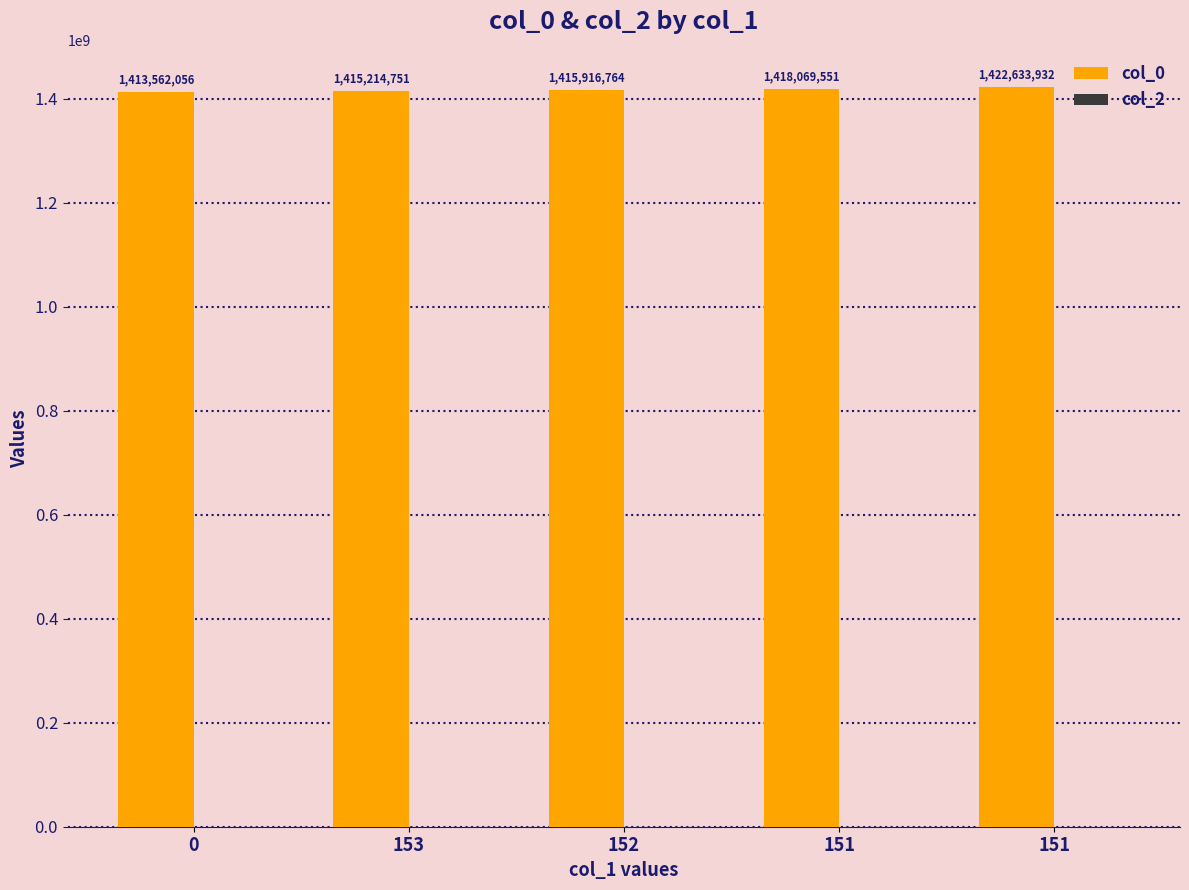

How many data points are less than 1415916764?

2